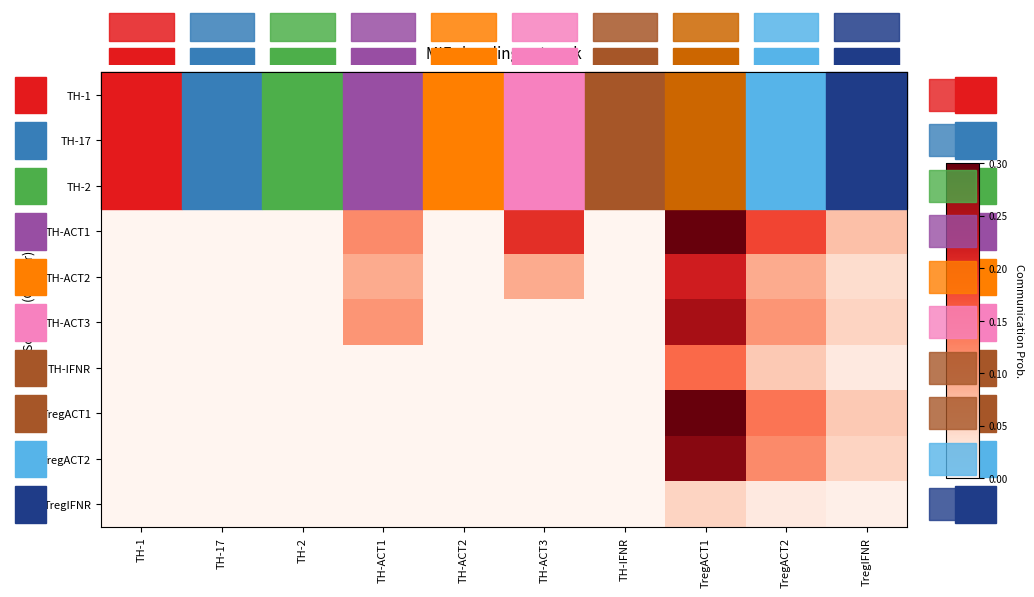

Reading left to right, transcribe all the data shown in this chart.

TH-1: TH-1=0.0	TH-17=0.0	TH-2=0.0	TH-ACT1=0.1	TH-ACT2=0.0	TH-ACT3=0.1	TH-IFNR=0.0	TregACT1=0.3	TregACT2=0.1	TregIFNR=0.1
TH-17: TH-1=0.0	TH-17=0.0	TH-2=0.0	TH-ACT1=0.1	TH-ACT2=0.0	TH-ACT3=0.1	TH-IFNR=0.0	TregACT1=0.2	TregACT2=0.1	TregIFNR=0.0
TH-2: TH-1=0.0	TH-17=0.0	TH-2=0.0	TH-ACT1=0.1	TH-ACT2=0.0	TH-ACT3=0.1	TH-IFNR=0.0	TregACT1=0.2	TregACT2=0.1	TregIFNR=0.0
TH-ACT1: TH-1=0.0	TH-17=0.0	TH-2=0.0	TH-ACT1=0.1	TH-ACT2=0.0	TH-ACT3=0.2	TH-IFNR=0.0	TregACT1=0.3	TregACT2=0.2	TregIFNR=0.1
TH-ACT2: TH-1=0.0	TH-17=0.0	TH-2=0.0	TH-ACT1=0.1	TH-ACT2=0.0	TH-ACT3=0.1	TH-IFNR=0.0	TregACT1=0.2	TregACT2=0.1	TregIFNR=0.0
TH-ACT3: TH-1=0.0	TH-17=0.0	TH-2=0.0	TH-ACT1=0.1	TH-ACT2=0.0	TH-ACT3=0.0	TH-IFNR=0.0	TregACT1=0.3	TregACT2=0.1	TregIFNR=0.1
TH-IFNR: TH-1=0.0	TH-17=0.0	TH-2=0.0	TH-ACT1=0.0	TH-ACT2=0.0	TH-ACT3=0.0	TH-IFNR=0.0	TregACT1=0.1	TregACT2=0.1	TregIFNR=0.0
TregACT1: TH-1=0.0	TH-17=0.0	TH-2=0.0	TH-ACT1=0.0	TH-ACT2=0.0	TH-ACT3=0.0	TH-IFNR=0.0	TregACT1=0.3	TregACT2=0.1	TregIFNR=0.1
TregACT2: TH-1=0.0	TH-17=0.0	TH-2=0.0	TH-ACT1=0.0	TH-ACT2=0.0	TH-ACT3=0.0	TH-IFNR=0.0	TregACT1=0.3	TregACT2=0.1	TregIFNR=0.1
TregIFNR: TH-1=0.0	TH-17=0.0	TH-2=0.0	TH-ACT1=0.0	TH-ACT2=0.0	TH-ACT3=0.0	TH-IFNR=0.0	TregACT1=0.1	TregACT2=0.0	TregIFNR=0.0